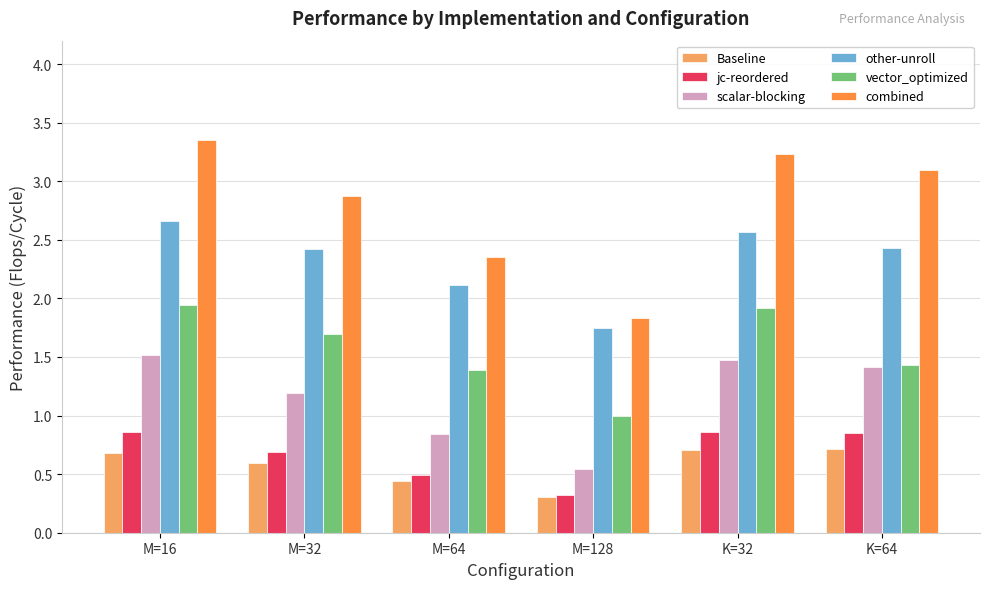

Where is jc-reordered nearest to the value 0?

M=128